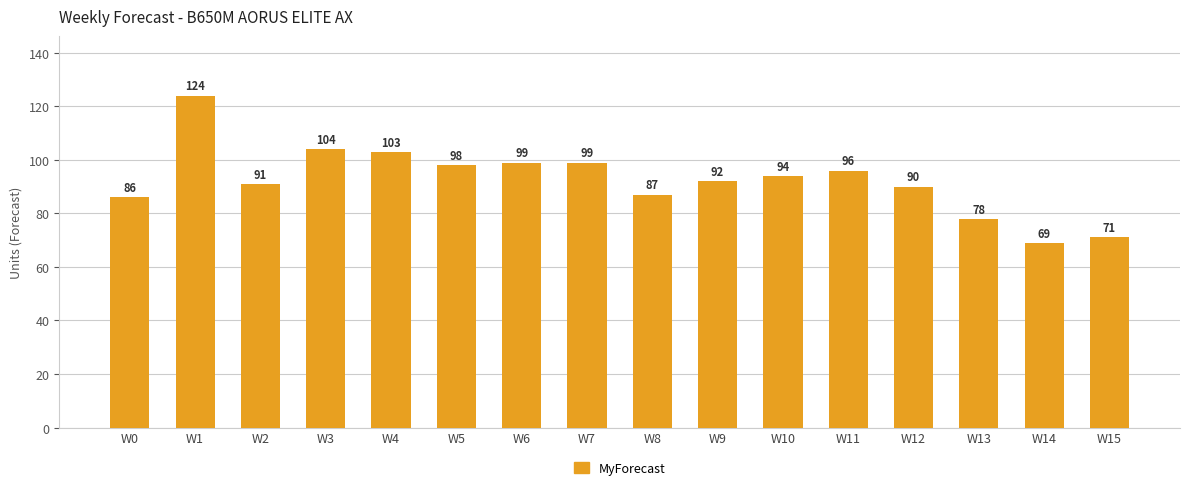

Which has a higher value, W14 or W15?

W15